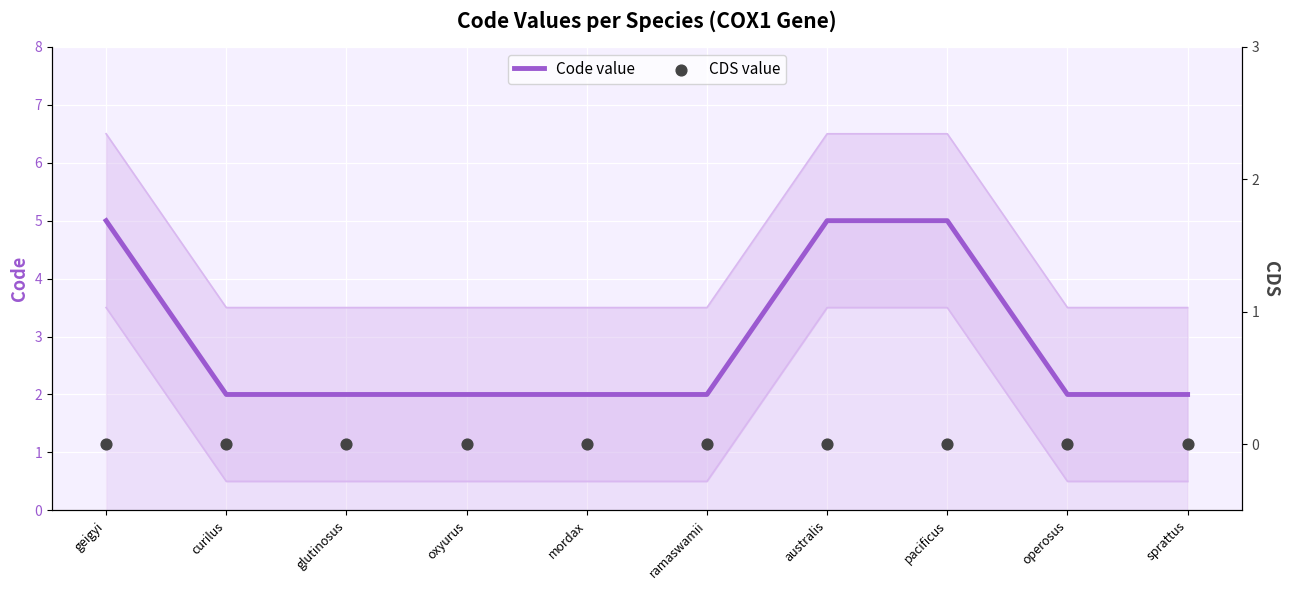

At which category is the sum across all series the highest?

geigyi